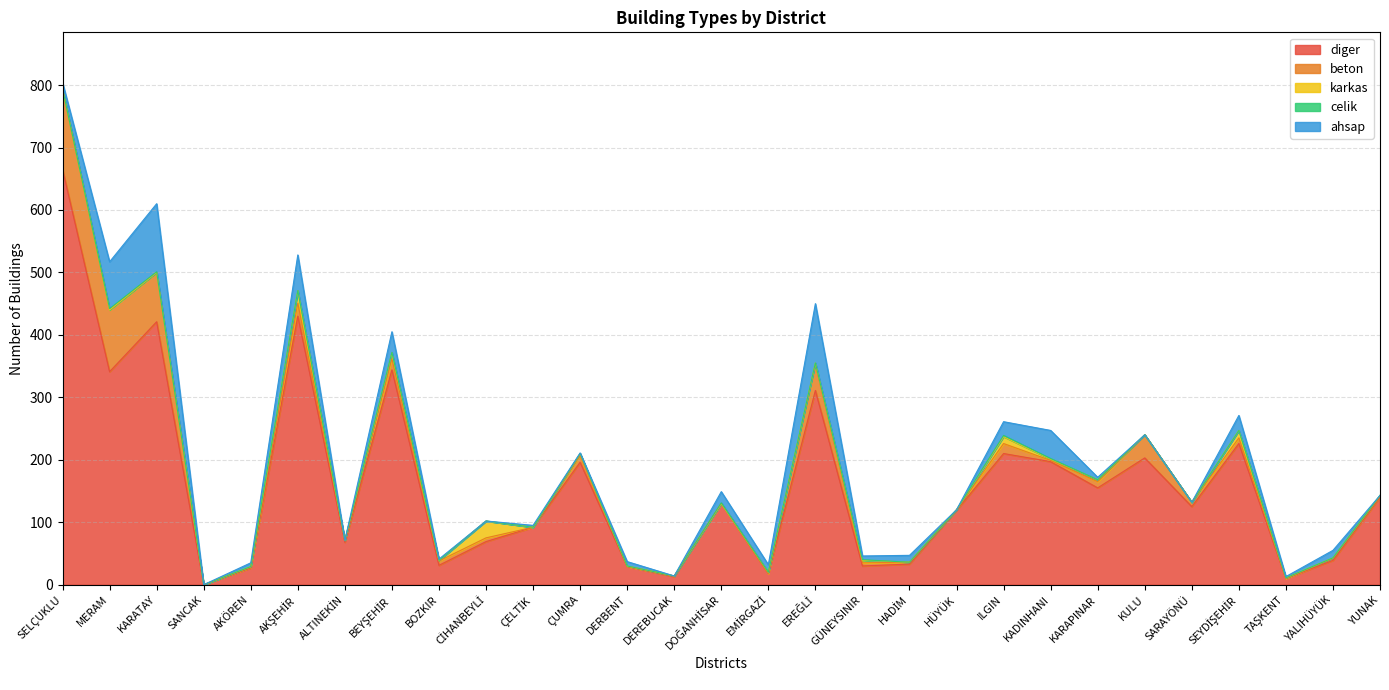

List the labels in order of ahsap value, smallest first.

SANCAK, ALTINEKİN, CİHANBEYLİ, DEREBUCAK, HÜYÜK, KULU, SARAYÖNÜ, YUNAK, ÇUMRA, BOZKIR, TAŞKENT, ÇELTİK, KARAPINAR, AKÖREN, GÜNEYSINIR, DERBENT, SELÇUKLU, HADİM, EMİRGAZİ, YALIHÜYÜK, DOĞANHİSAR, ILGIN, SEYDİŞEHİR, BEYŞEHİR, KADINHANI, AKŞEHİR, MERAM, EREĞLİ, KARATAY